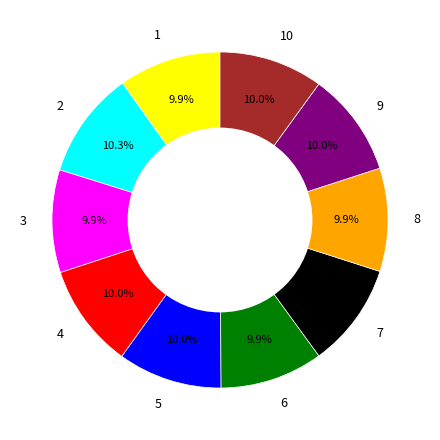

Is it true that 2 is 1% of the pie?

False